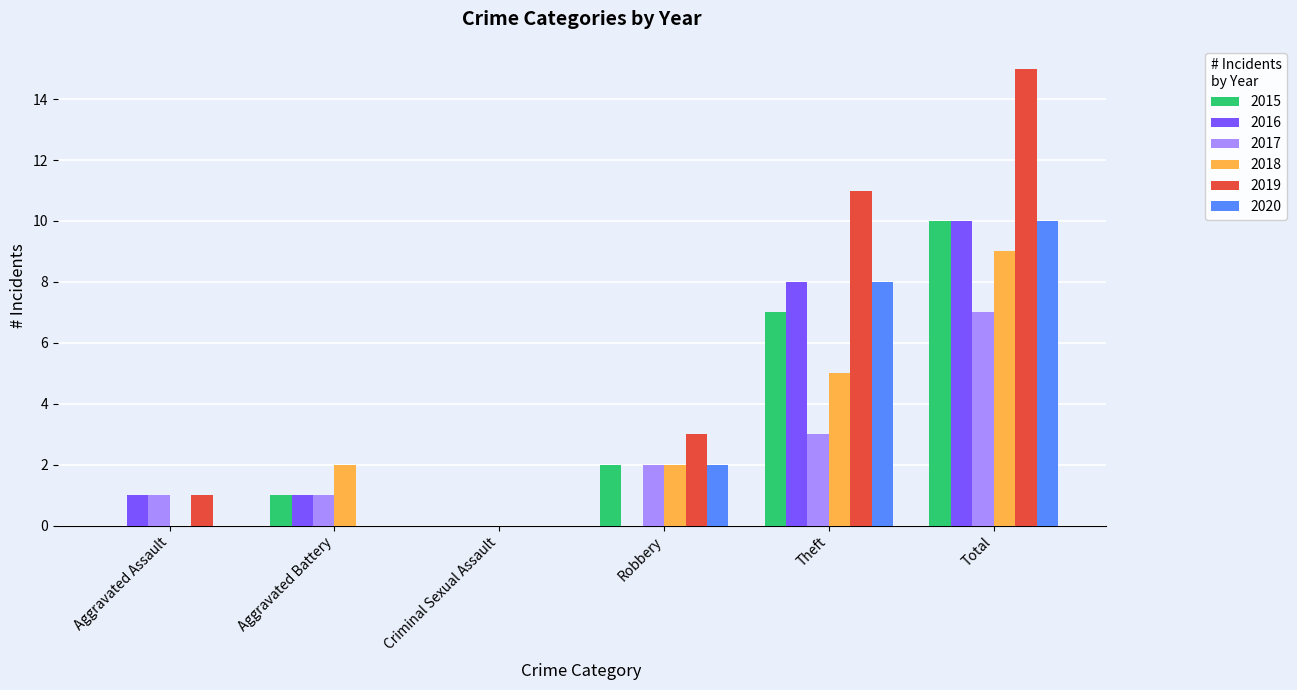

Which series has the largest total across all categories?

2019